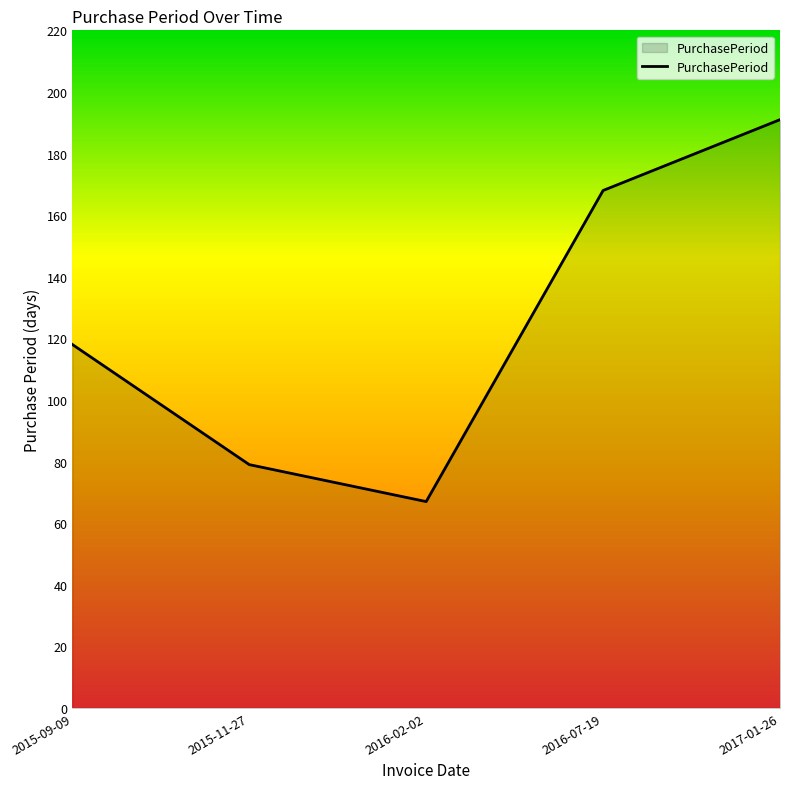

What is the change in value from 2015-11-27 to 2017-01-26?

+112